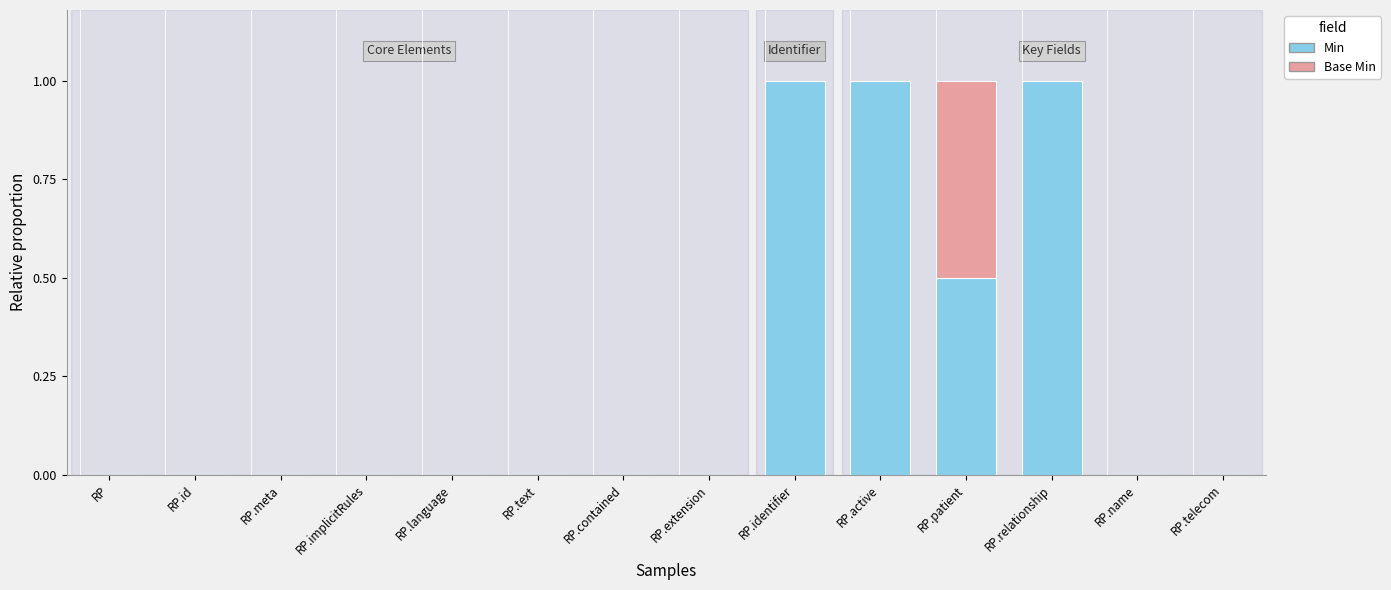

Reading left to right, transcribe the values for Min.

RP=0.0	RP.id=0.0	RP.meta=0.0	RP.implicitRules=0.0	RP.language=0.0	RP.text=0.0	RP.contained=0.0	RP.extension=0.0	RP.identifier=1.0	RP.active=1.0	RP.patient=0.5	RP.relationship=1.0	RP.name=0.0	RP.telecom=0.0